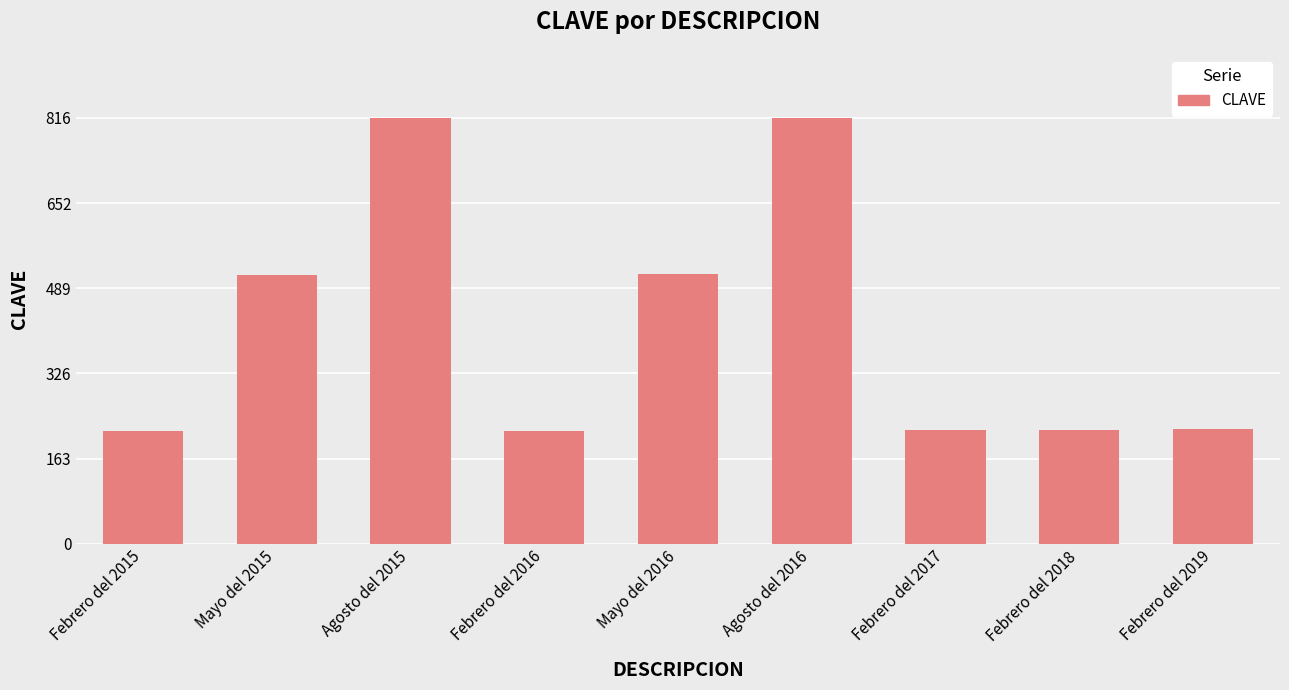

Does the chart contain any negative values?

No